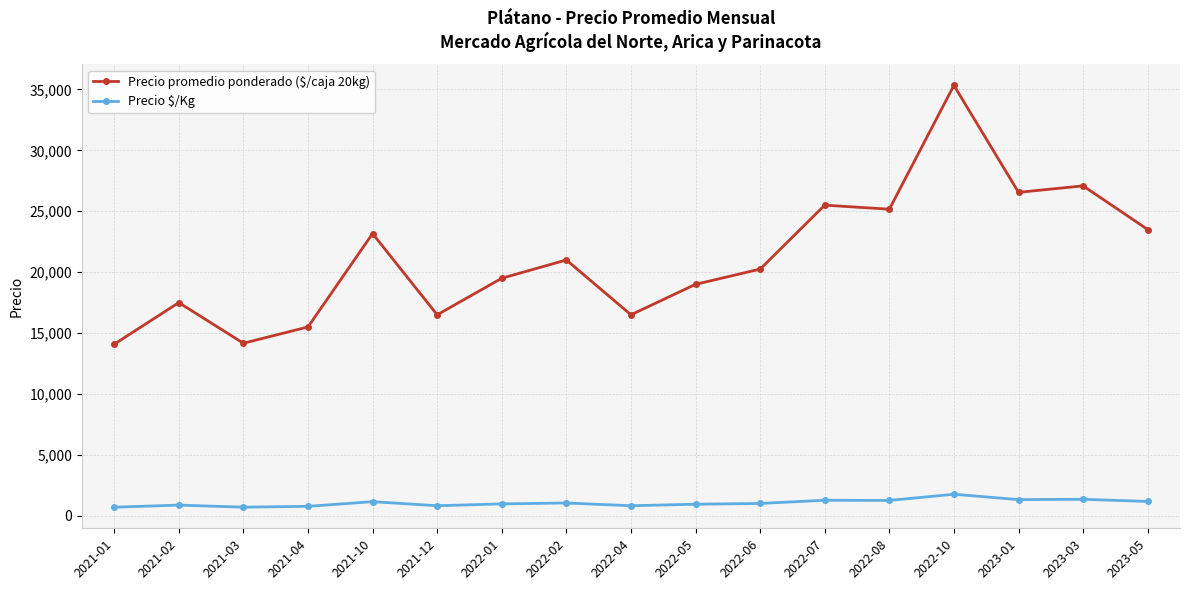

True or false: Precio promedio ponderado ($/caja 20kg) has more than 2 interior local peaks.

True